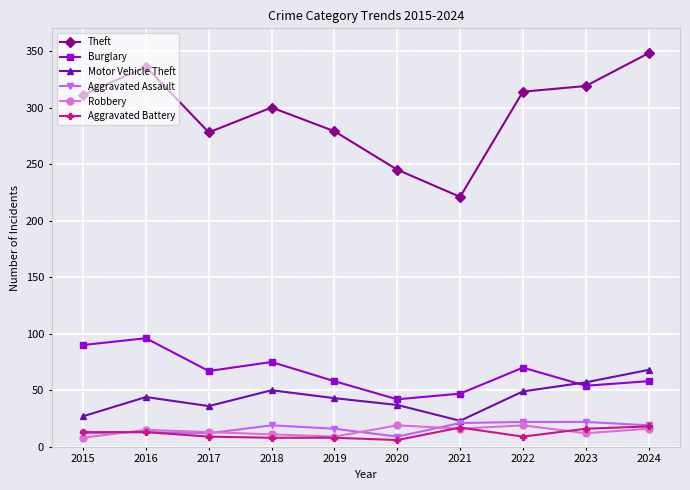

What is the value of the Aggravated Assault point at the 1st from the left?

12